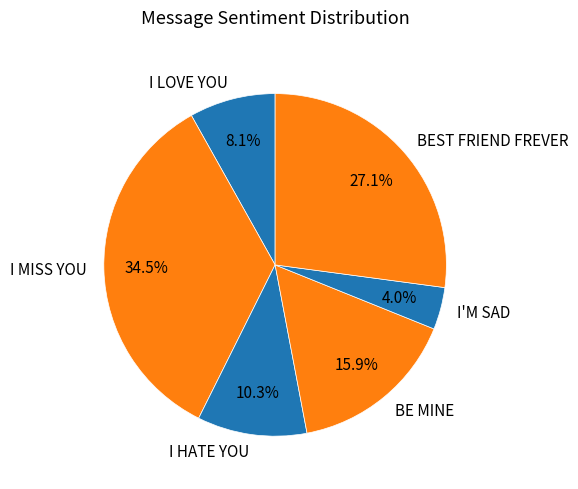

What percentage is the BEST FRIEND FREVER slice, to the nearest percent?

27%